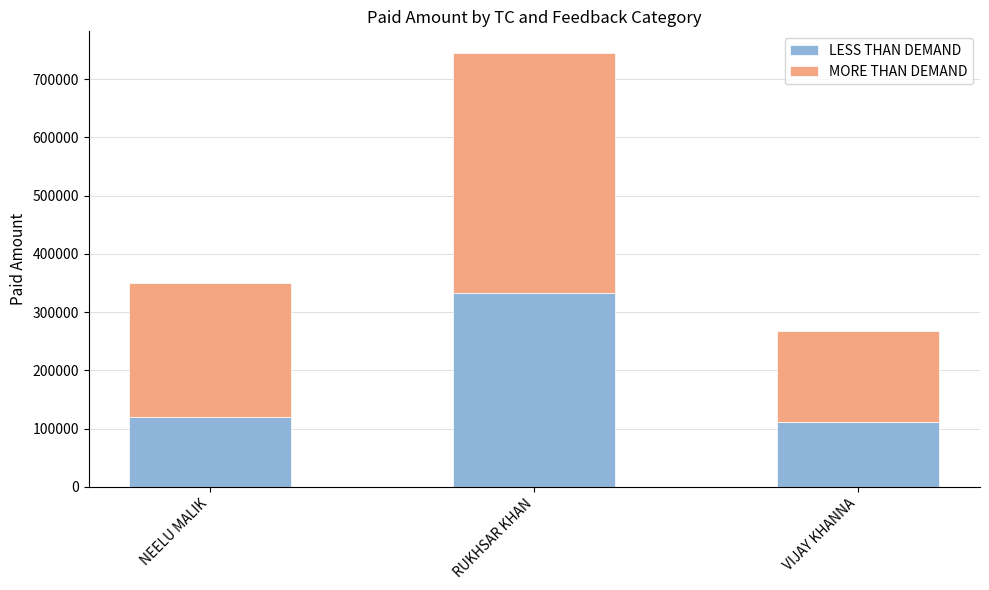

What is the sum of all LESS THAN DEMAND values?

564648